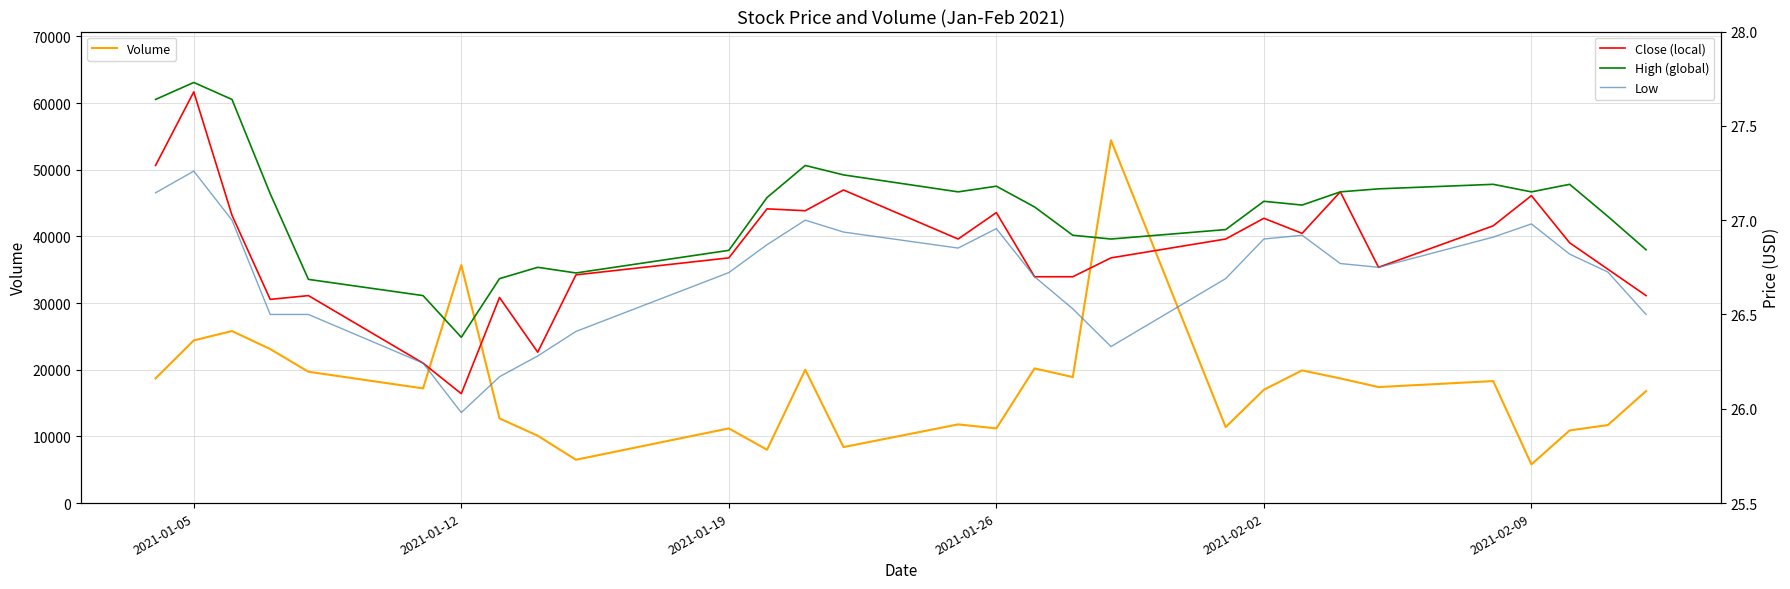

Which series has the widest spread of values?

Volume